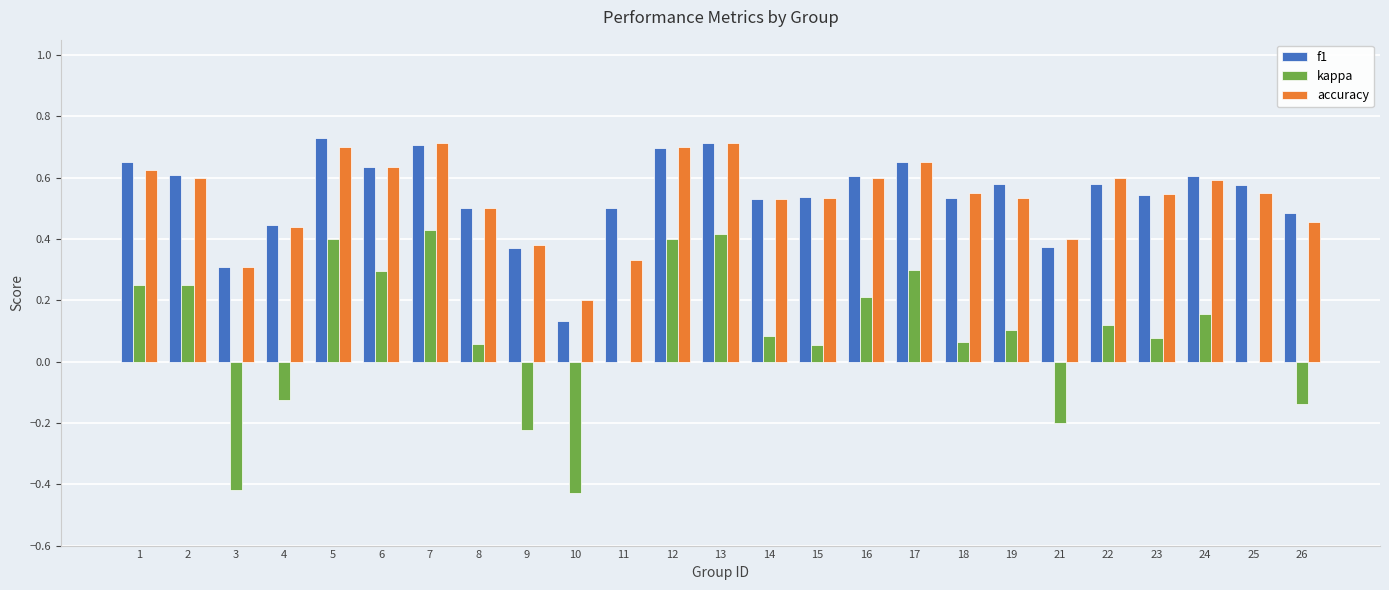

Is the value of f1 at 5 greater than the value of accuracy at 15?

Yes